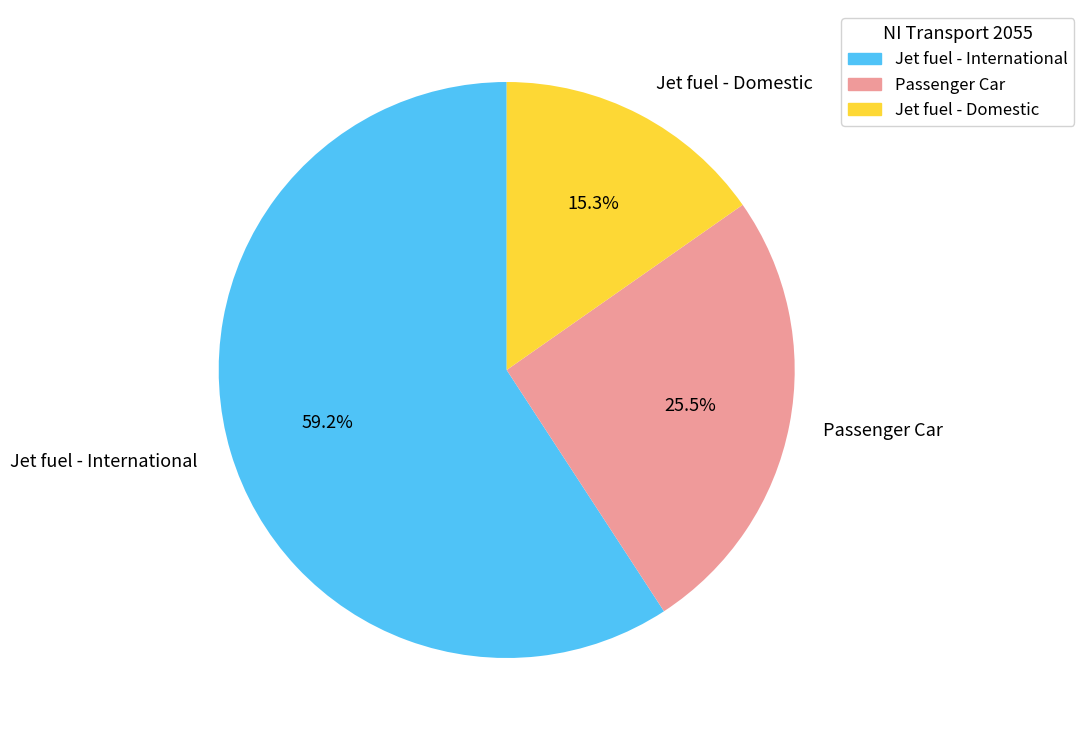

Does any single category account for the majority?

Yes